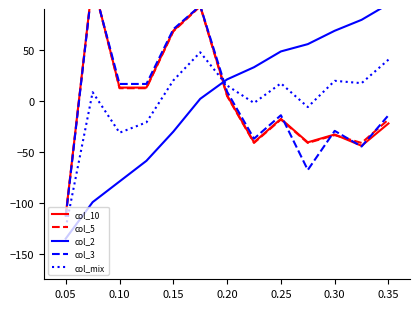

Which series ends up on top after the final intersection of col_2 and col_10?

col_2